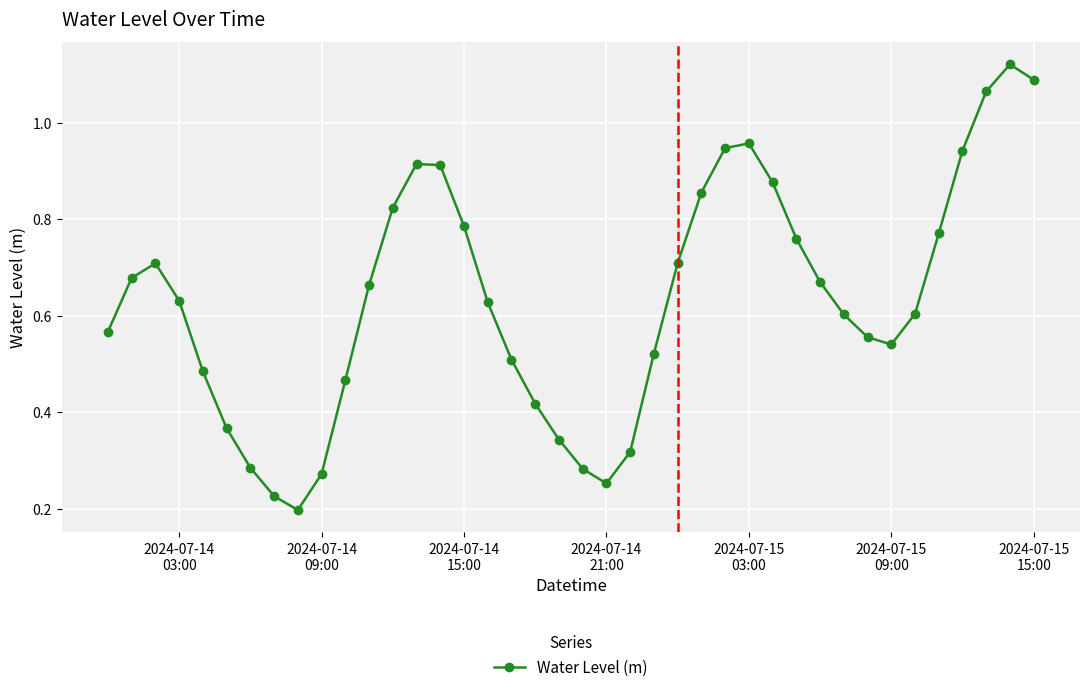

True or false: there are more than 0 points higher than both neighbors.

True